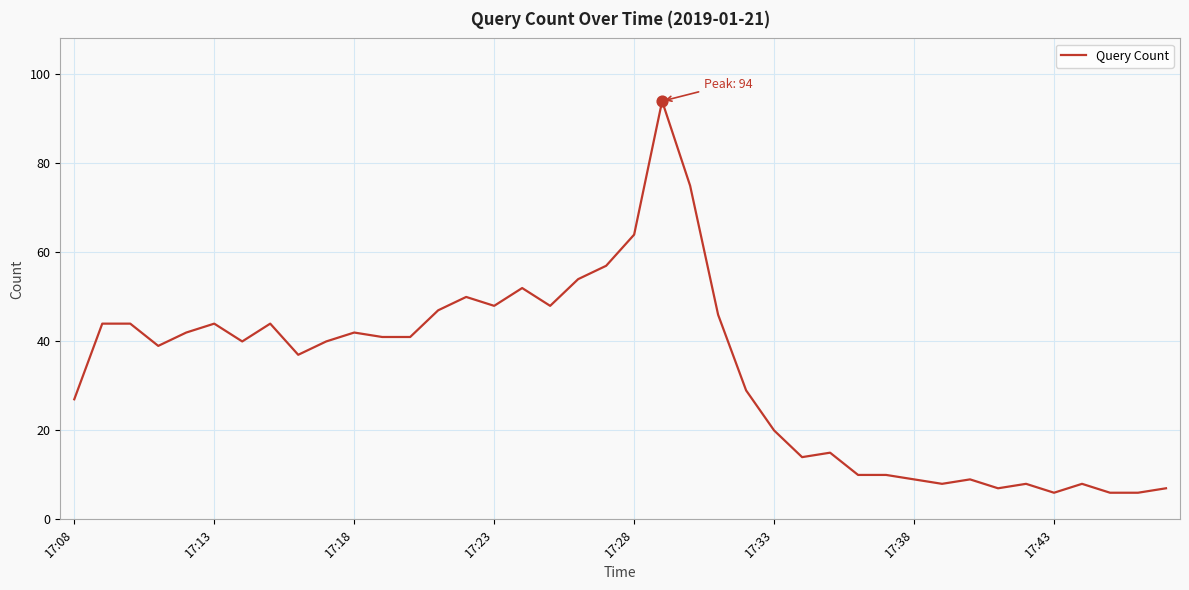

What is the maximum value shown in the chart?

94